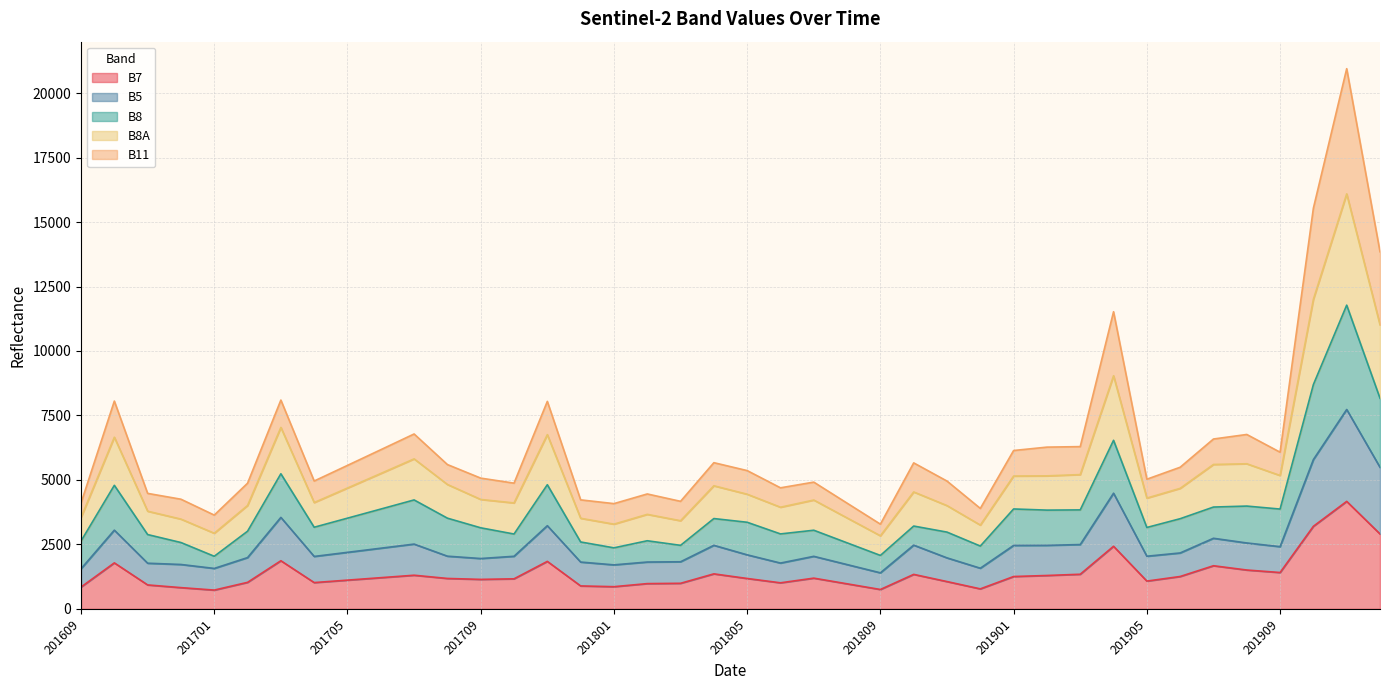

How many lines are shown in the chart?

5